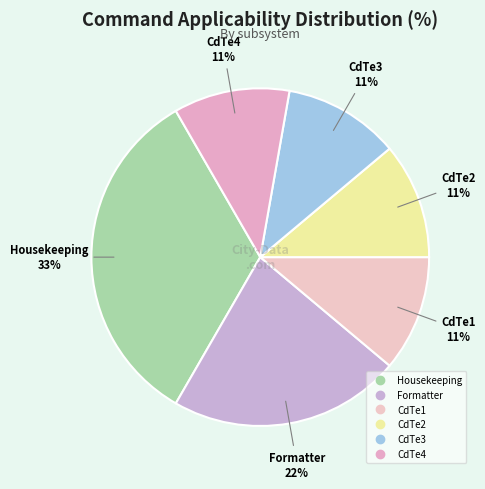

How many segments does this pie chart have?

6